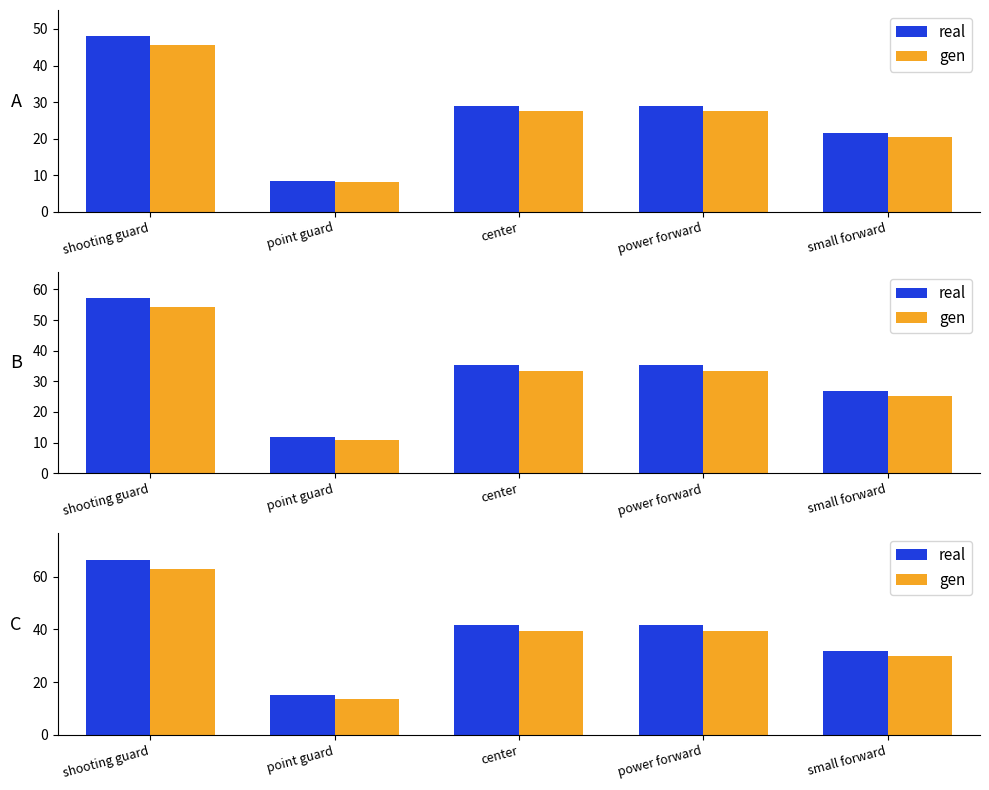

What is the label of the 5th bar from the right?

shooting guard